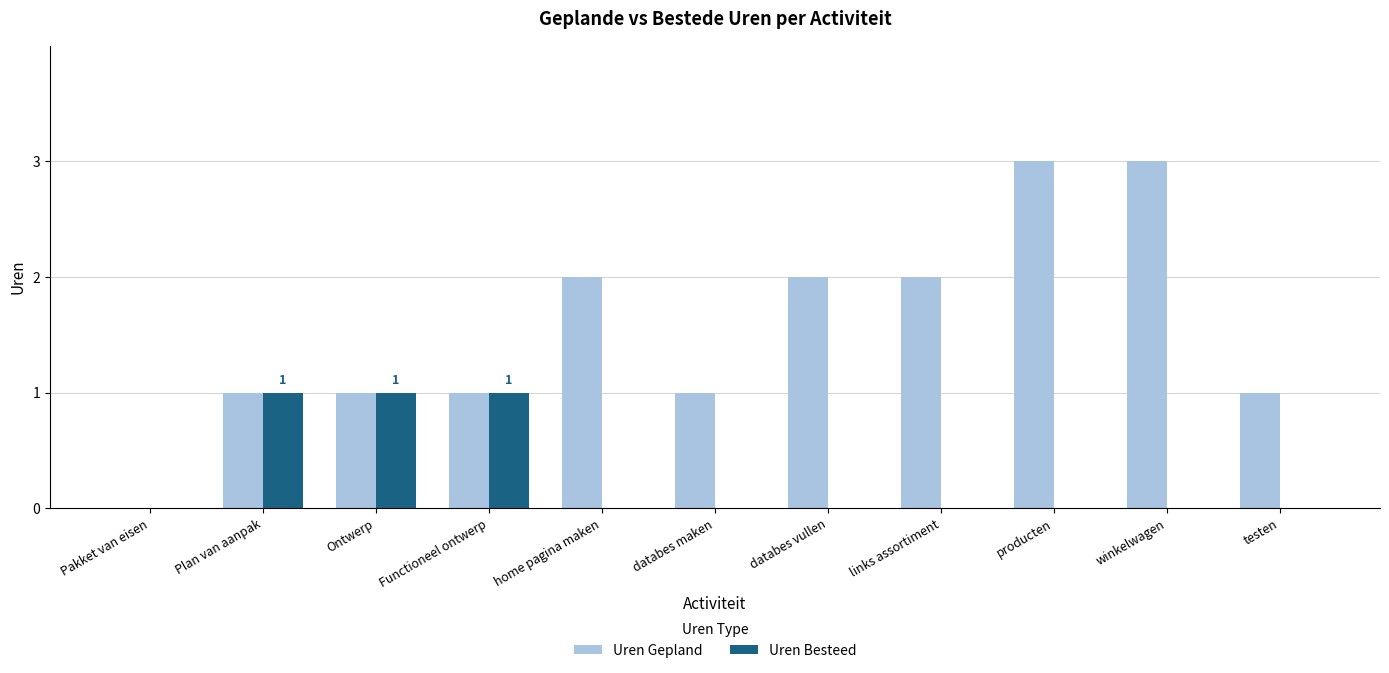

What is the sum of all Uren Gepland values?

17